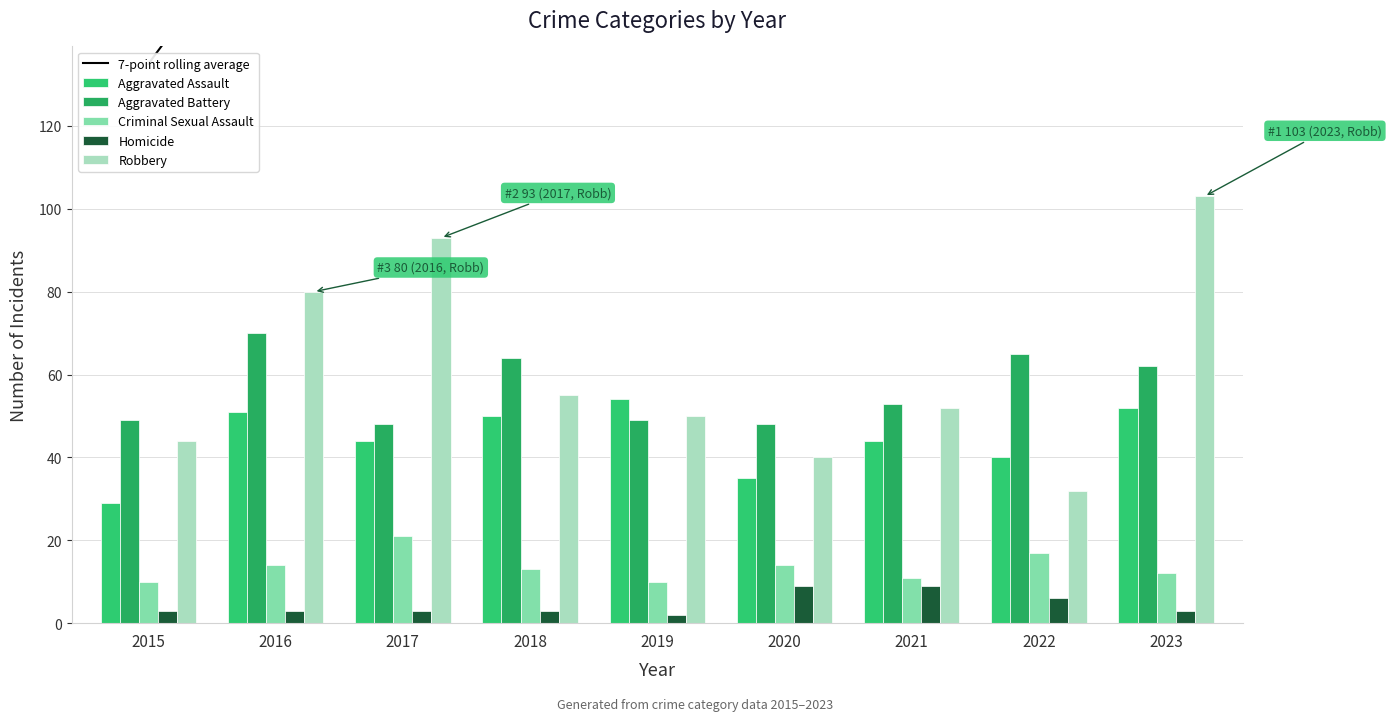

Is it true that Criminal Sexual Assault equals 17.0 at 2022?

True